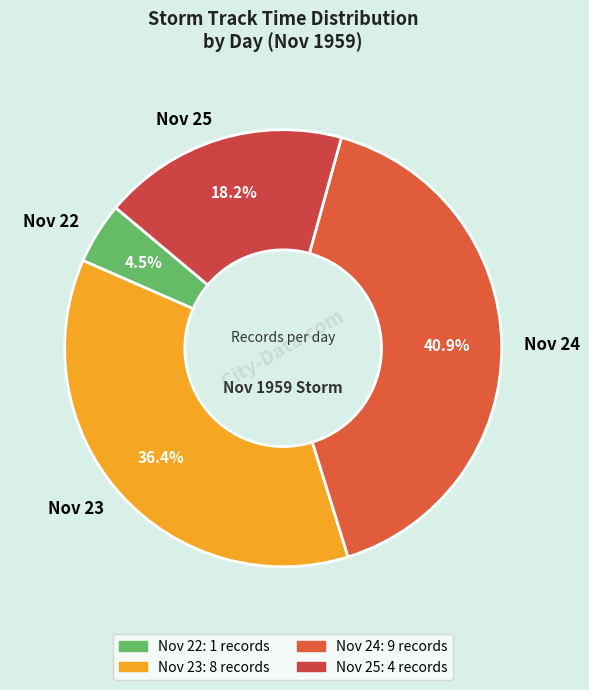

Does any single category account for the majority?

No